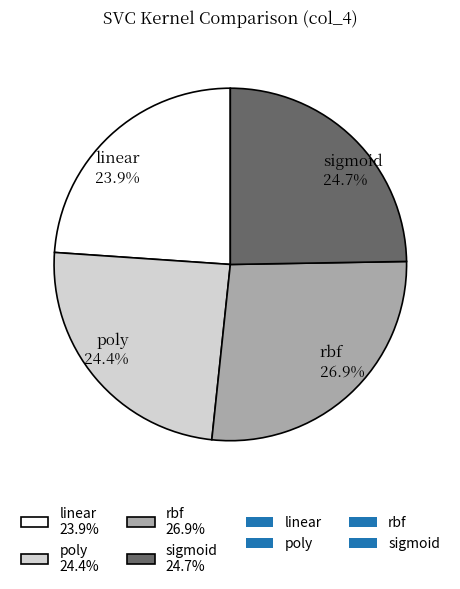

How much of the chart is everything except linear?

76.1%